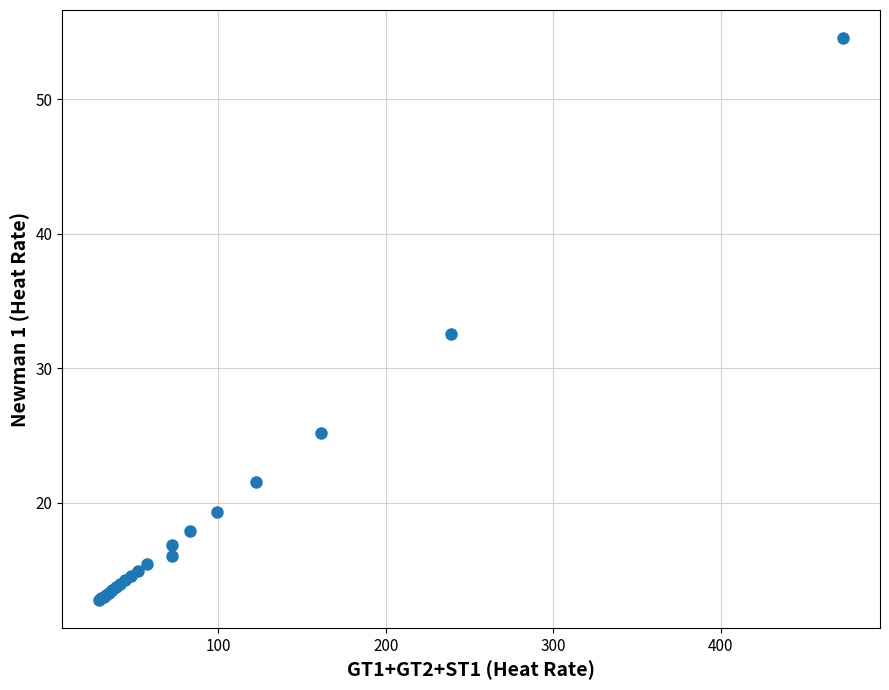

What Y value in the scatter plot is closest to 33?

32.5